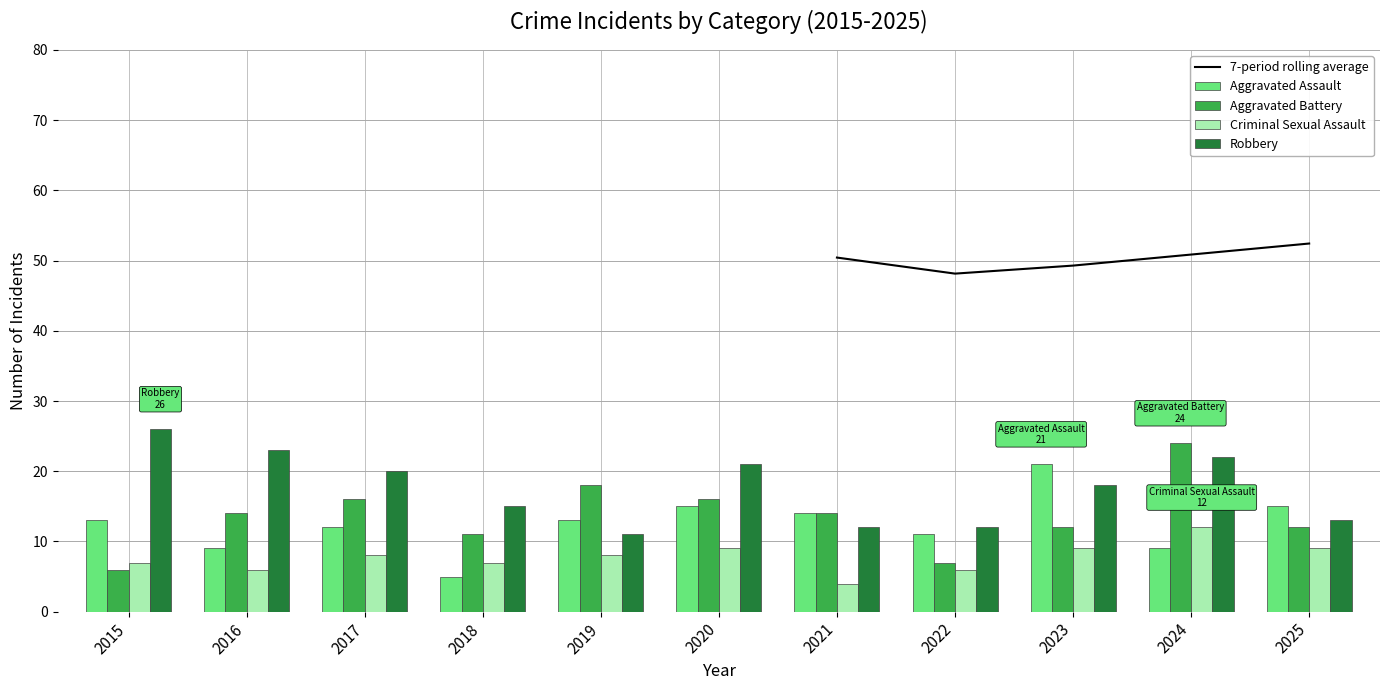

Which category has the highest value across all series?

2015